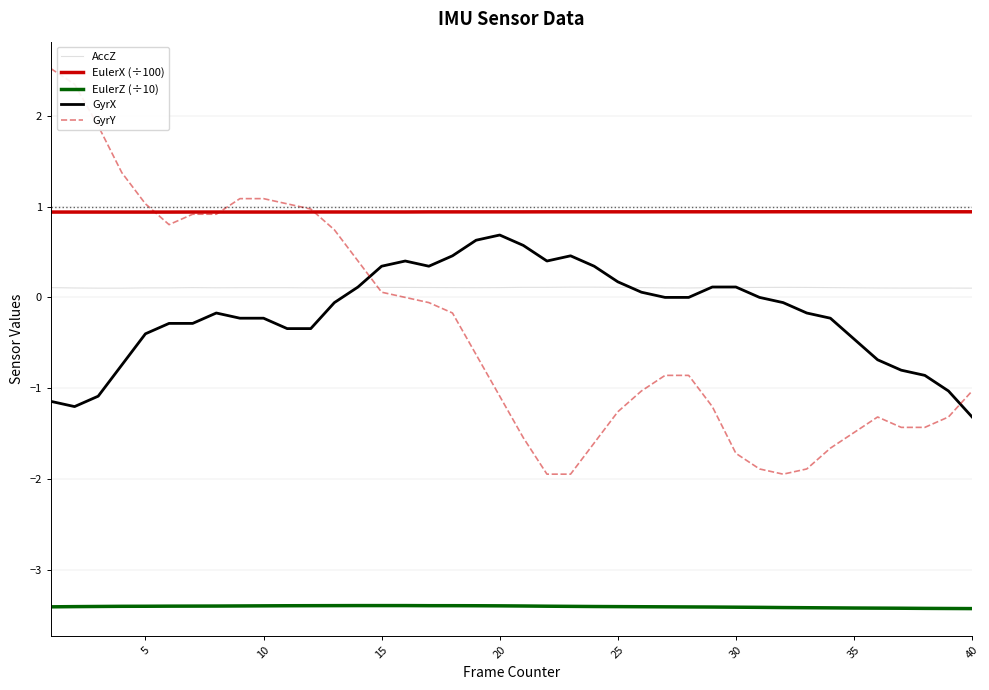

True or false: EulerZ (÷10) and GyrY intersect in this chart.

False